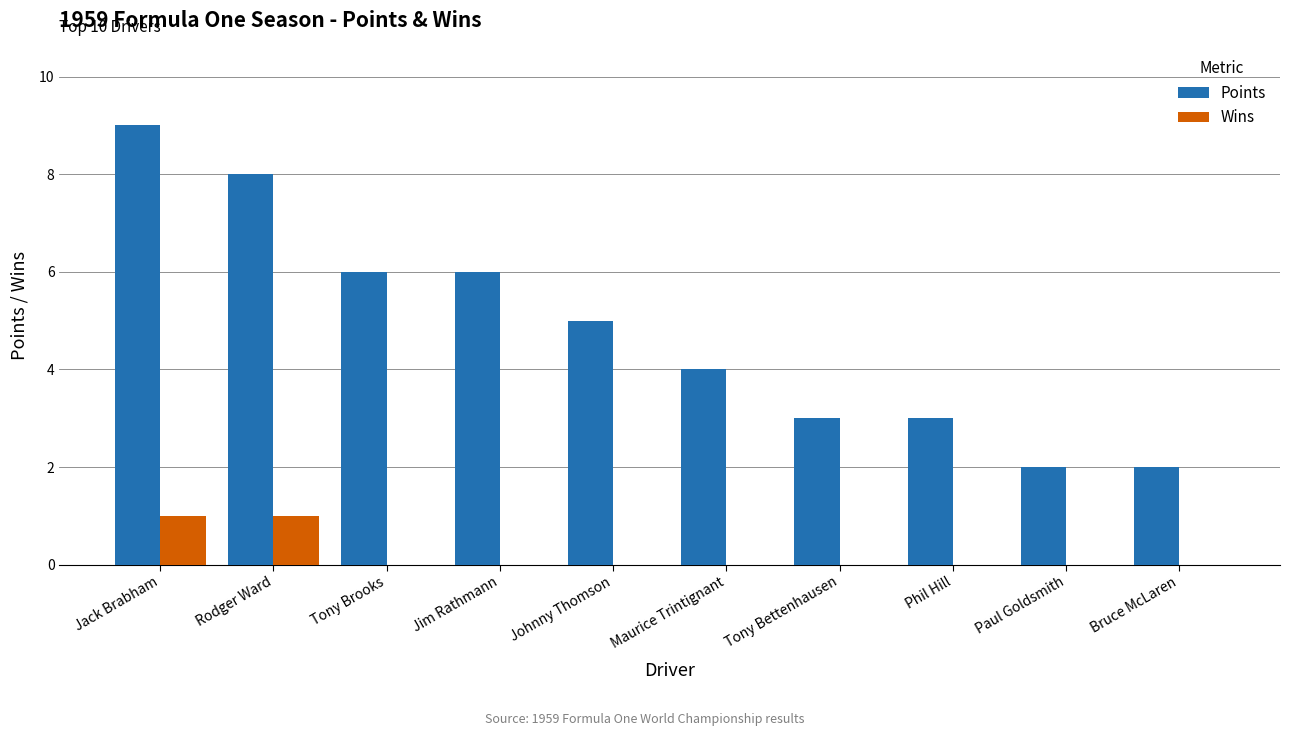

Is it true that Points equals 2 at Phil Hill?

False